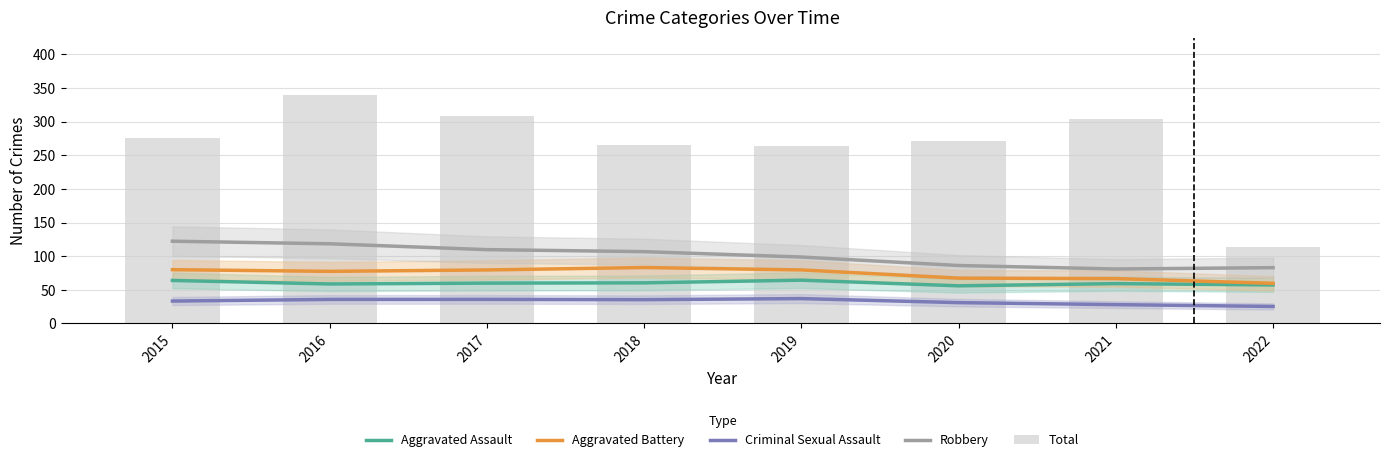

What is the value of the Aggravated Battery bar at the 5th from the left?

79.6